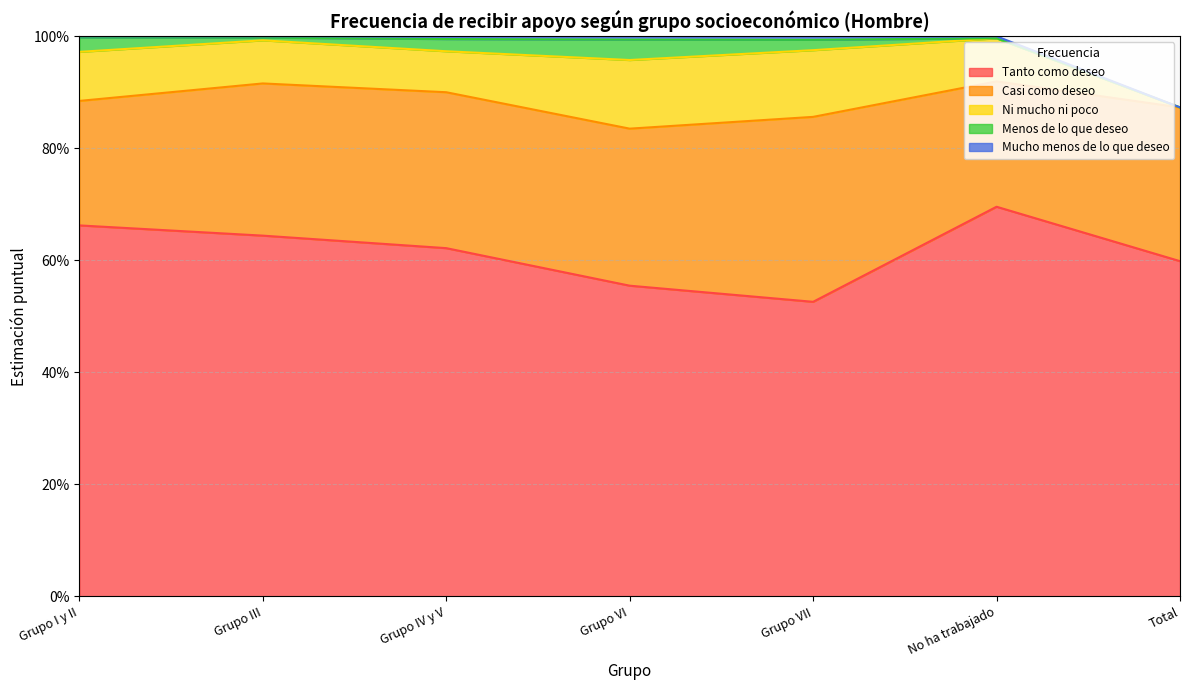

The value of Menos de lo que deseo at Grupo VI is 0.1. True or false?

False